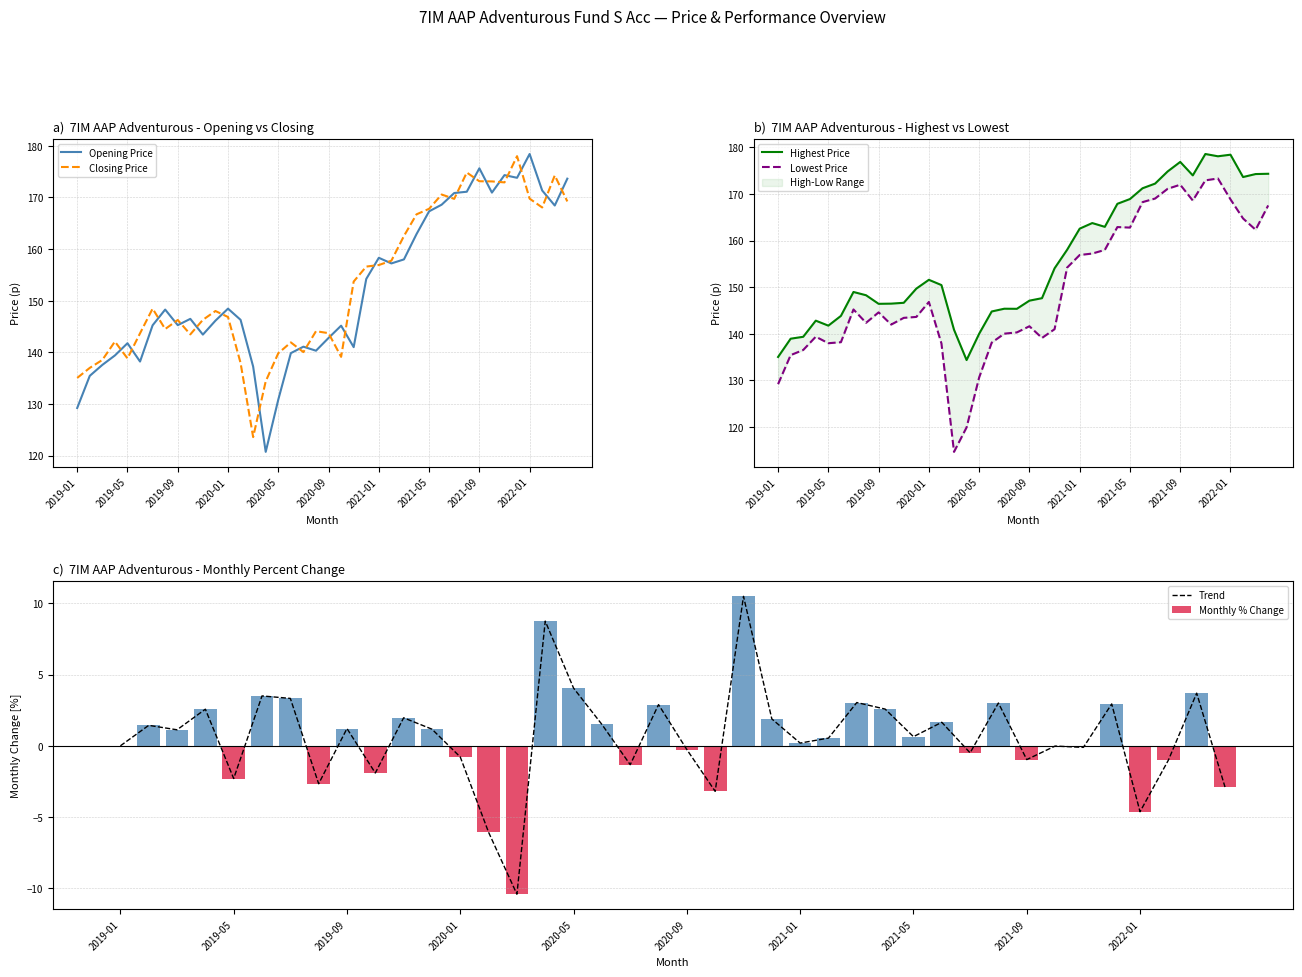

How many data points in Monthly % Change are above 1?

20